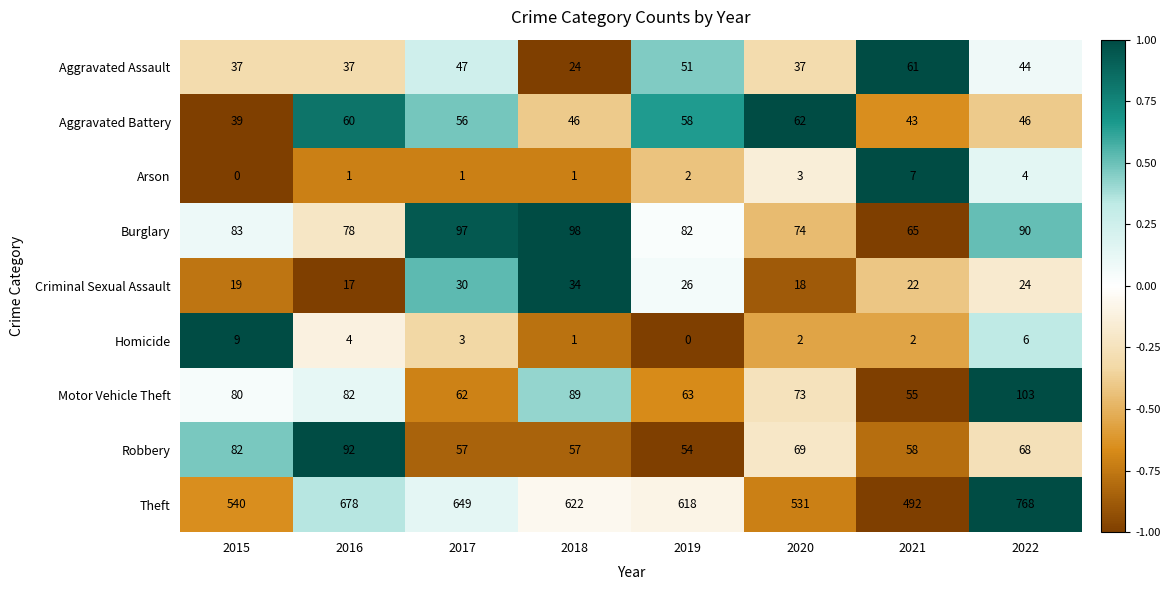

How many data points in Arson are less than 2?

4